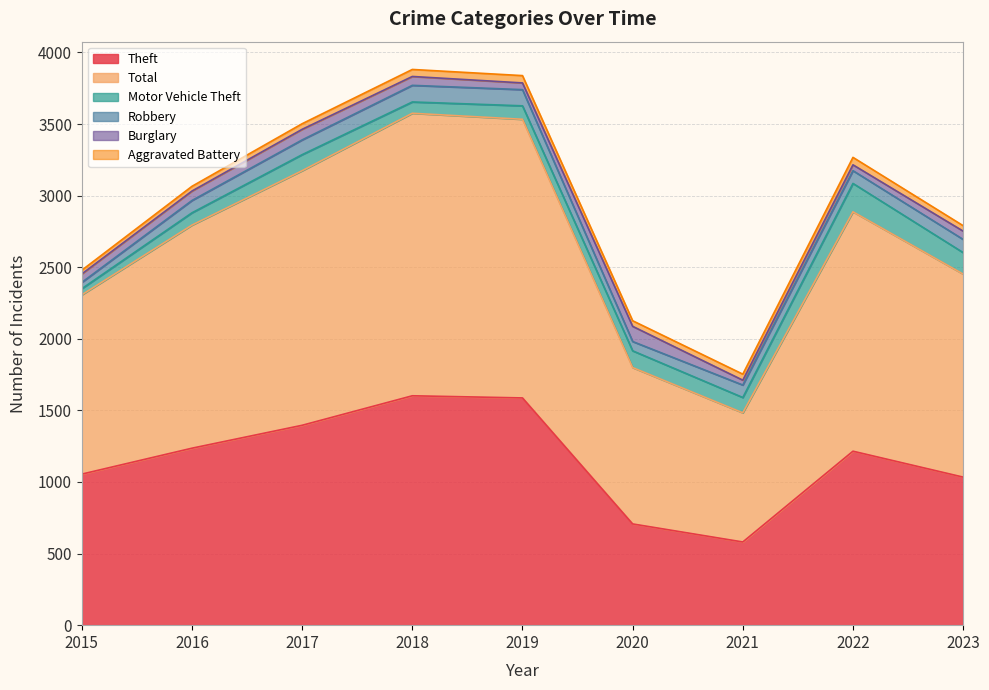

True or false: Total and Burglary cross at least once.

False